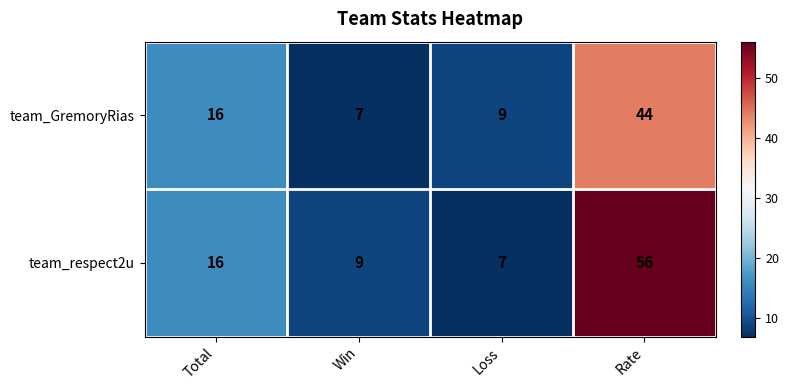

What is the greatest value displayed?

56